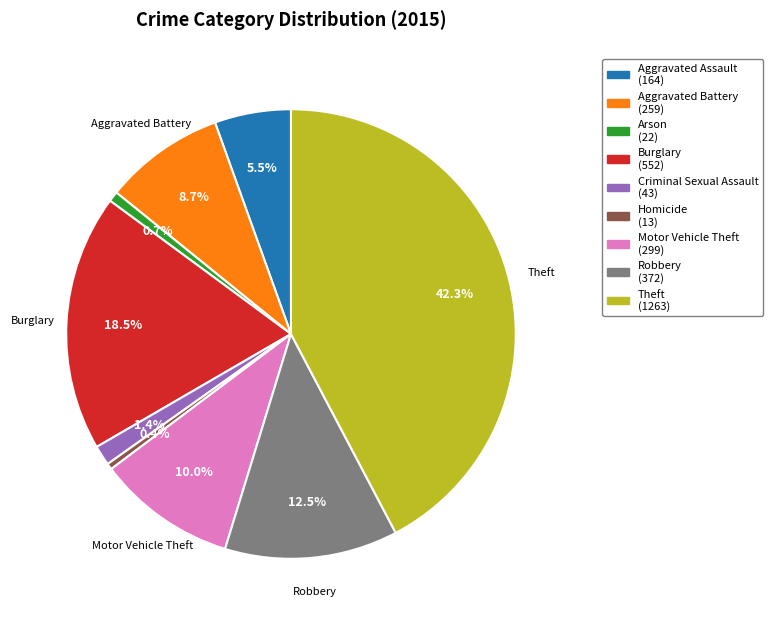

Count the number of slices in the pie.

9